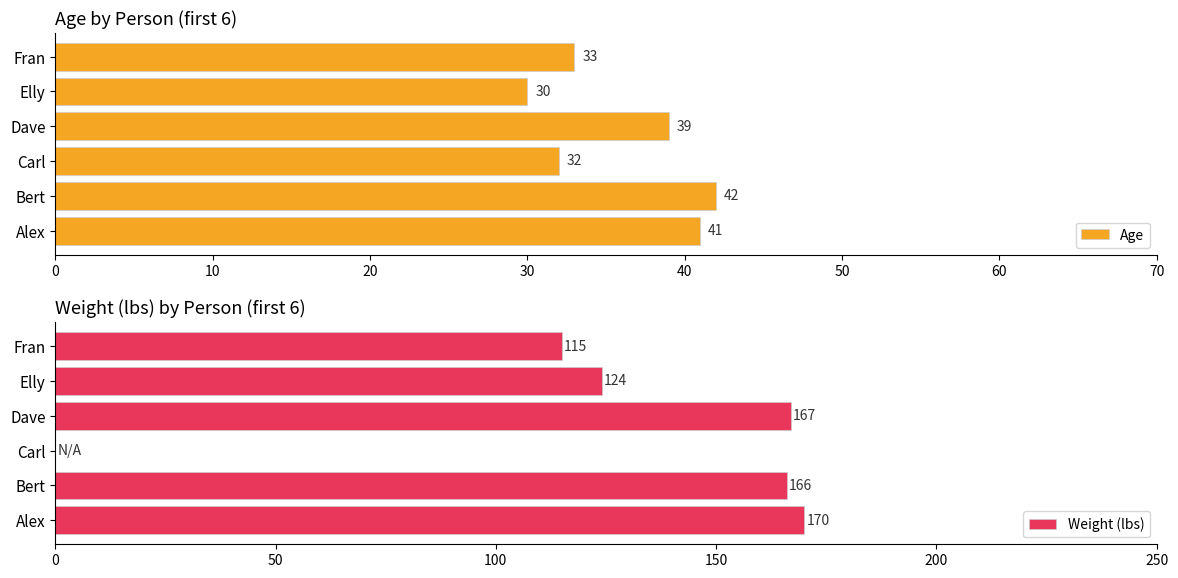

Are the bars horizontal?

Yes